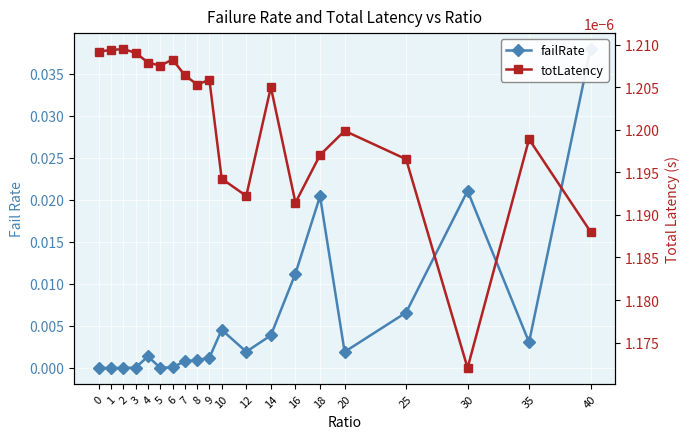

Between 6 and 18, which series saw the biggest shift?

failRate